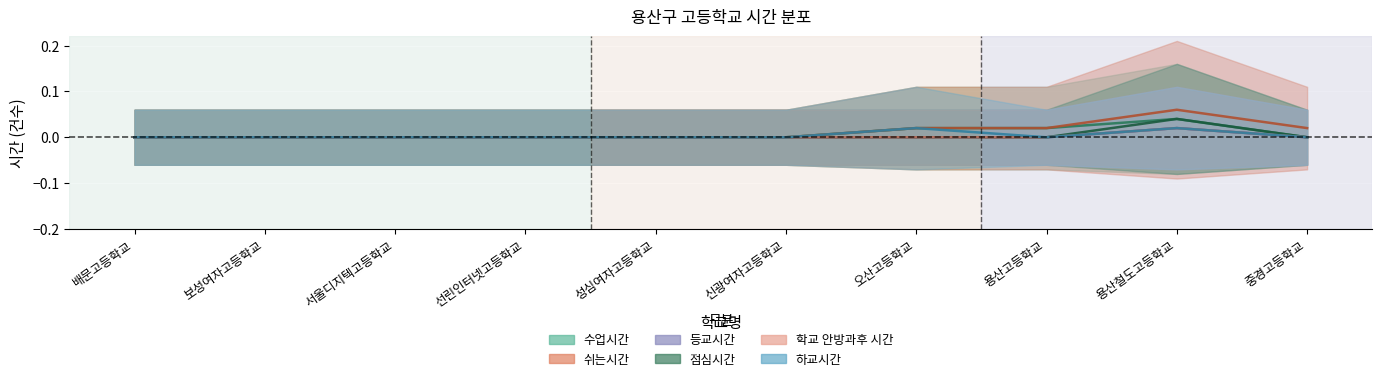

List the series in order of their peak value, highest first.

쉬는시간, 수업시간, 점심시간, 등교시간, 학교 안방과후 시간, 하교시간